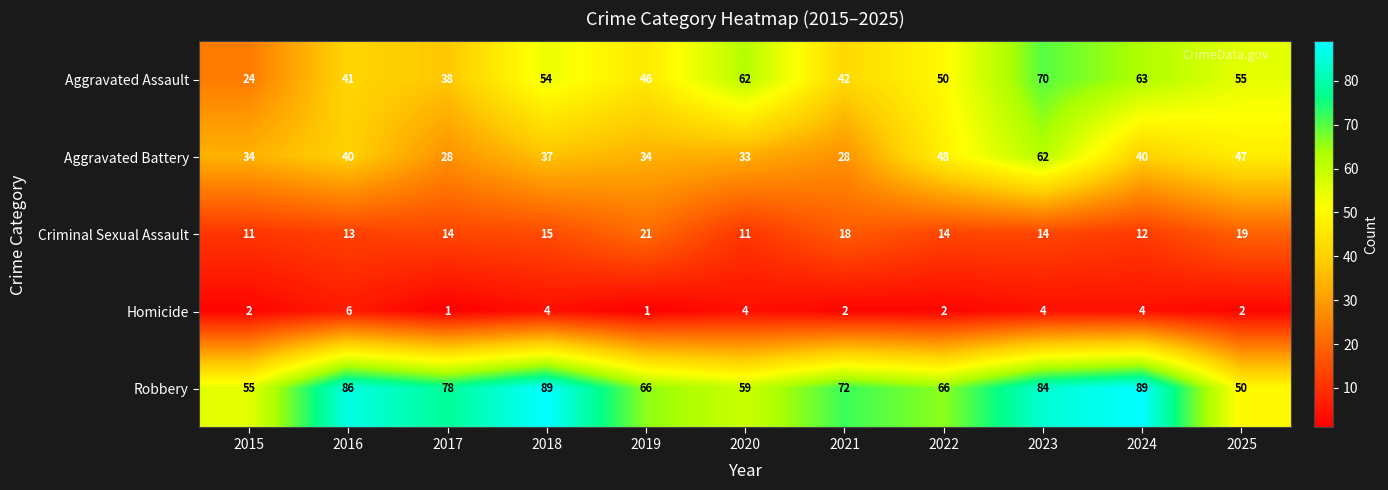

Count the number of data series in this chart.

5